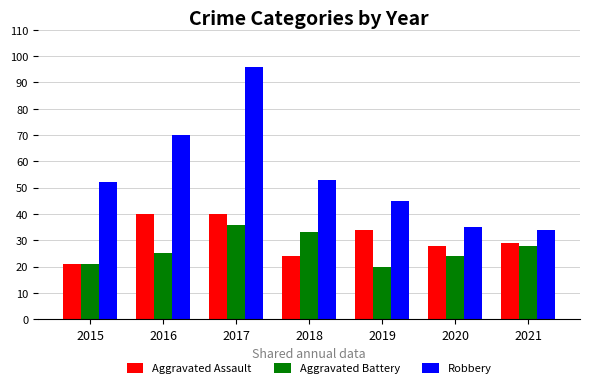

At how many categories does at least one series exceed 56?

2